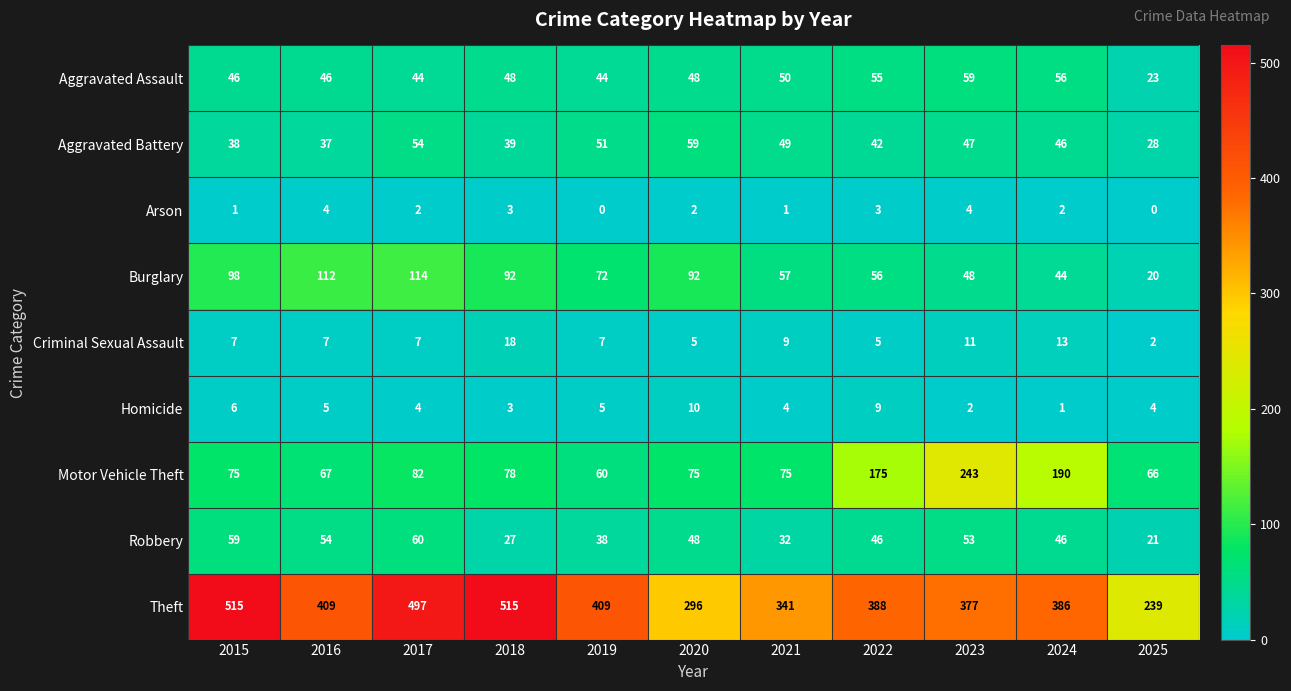

What is the difference between the maximum and second lowest values in the Criminal Sexual Assault series?

13